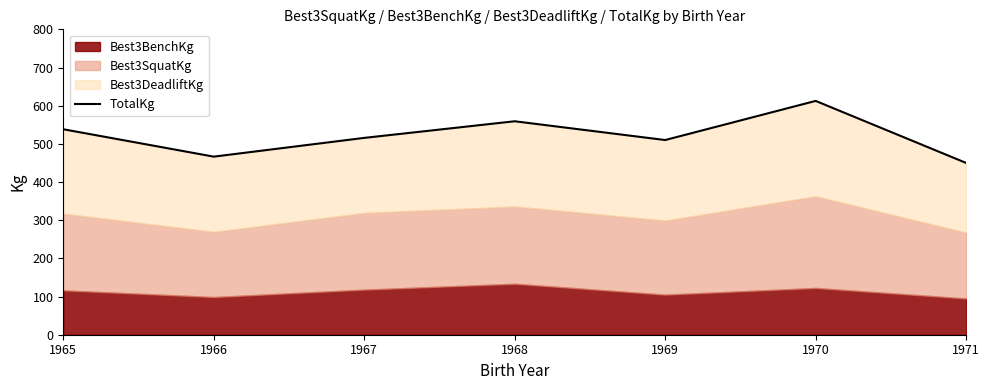

Is it true that the value at 1969 is 250.0?

False